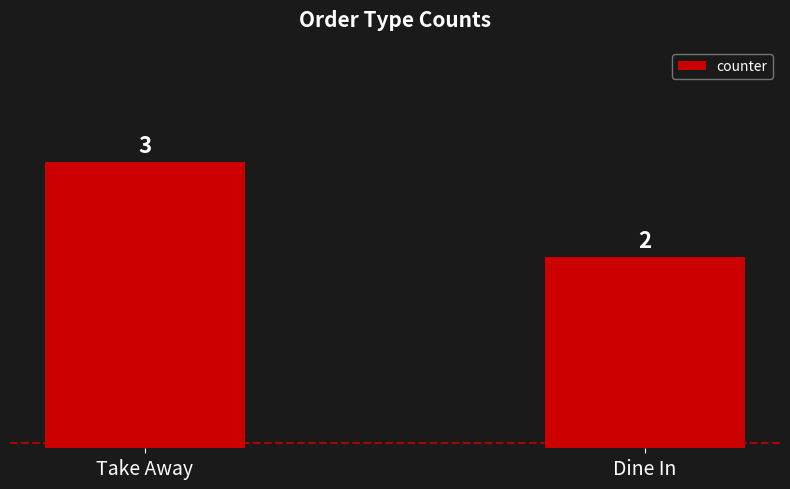

True or false: the data shows 3 at Take Away.

True